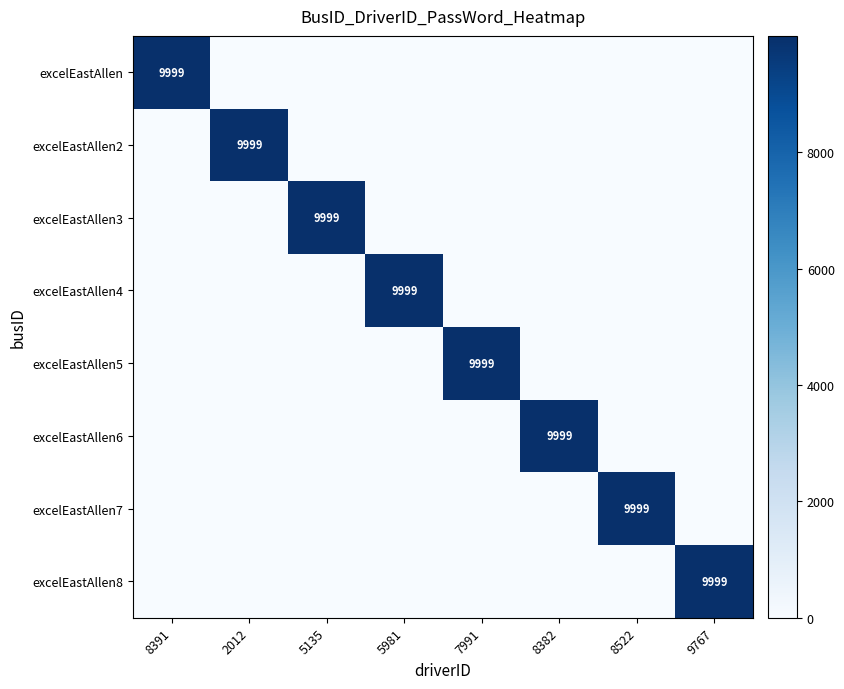

What is the difference between the highest and lowest values at 8522?

9999